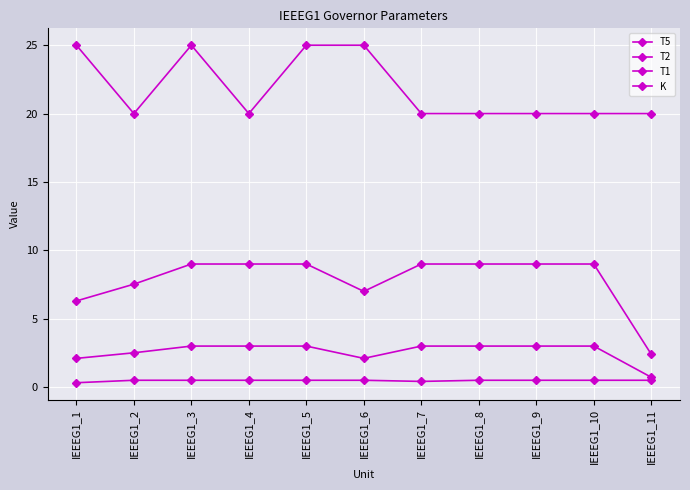

Which series has the widest spread of values?

T5